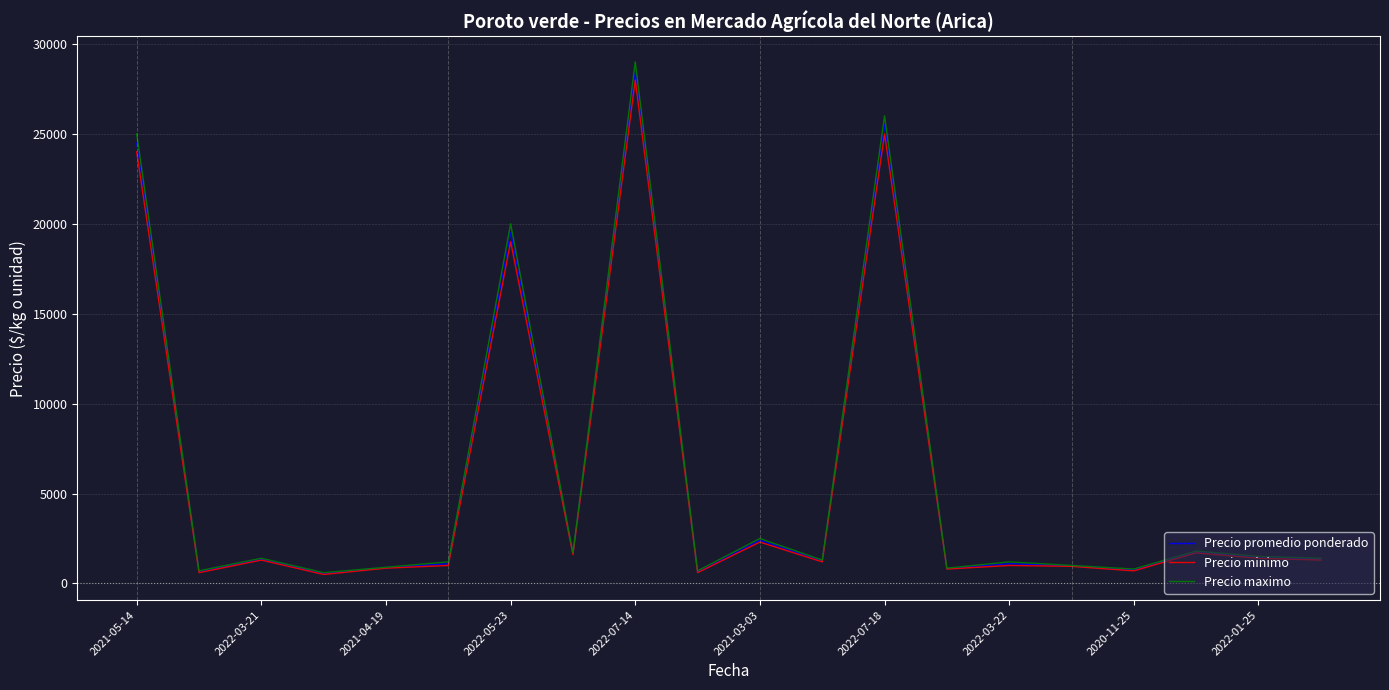

Which series has the largest range (max minus min)?

Precio maximo